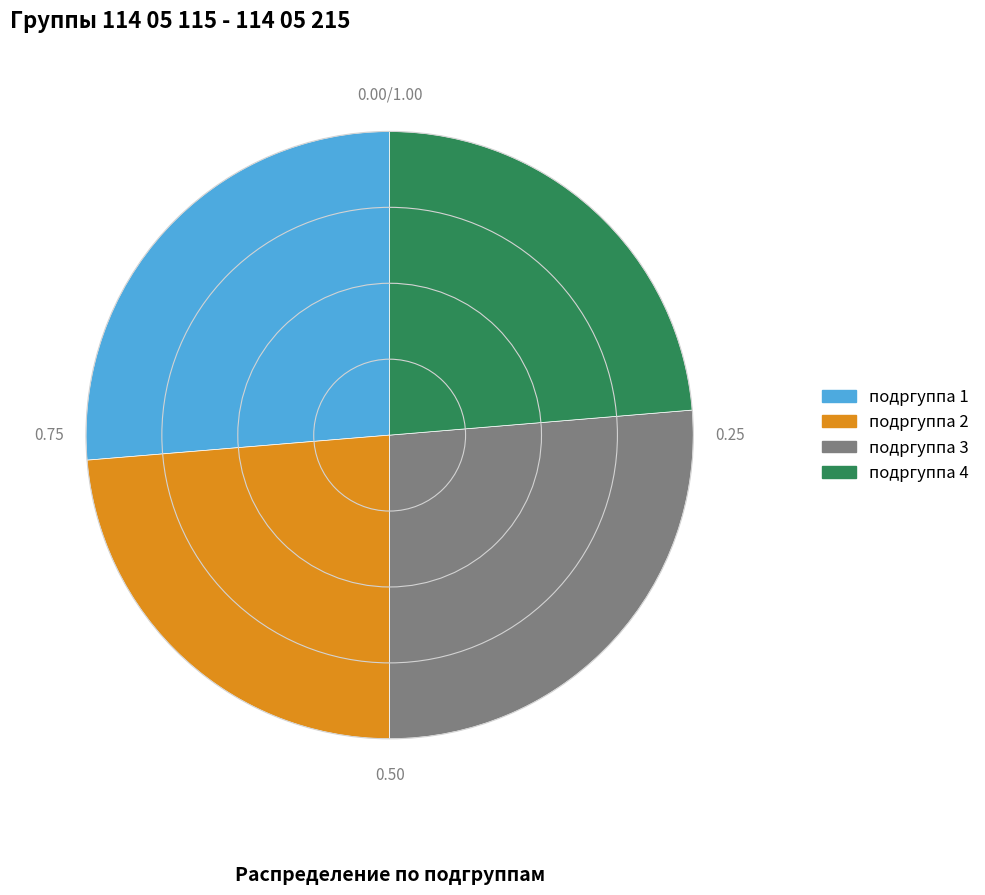

Is the sum of подргуппа 1 and подргуппа 3 greater than half?

Yes